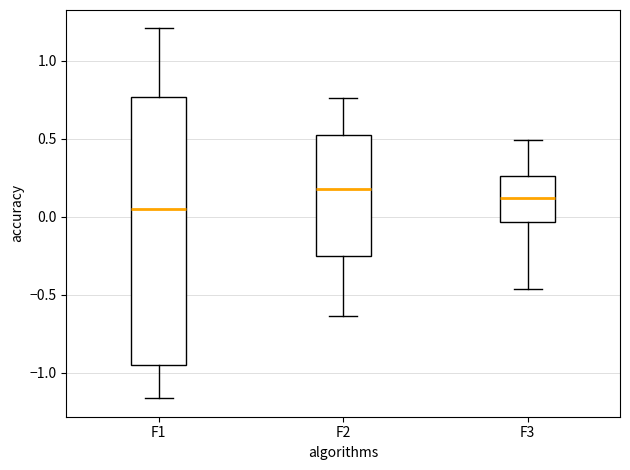

Reading left to right, read every box against the y-axis: the position of its median line, the range the box covers, and the ends of its whiskers. The values are not printed on the chart, so give them approximately, as read against the axis.

F1: median 0.05, box -0.95 to 0.75, whiskers -1.15 to 1.20
F2: median 0.20, box -0.25 to 0.55, whiskers -0.65 to 0.75
F3: median 0.10, box -0.05 to 0.25, whiskers -0.45 to 0.50